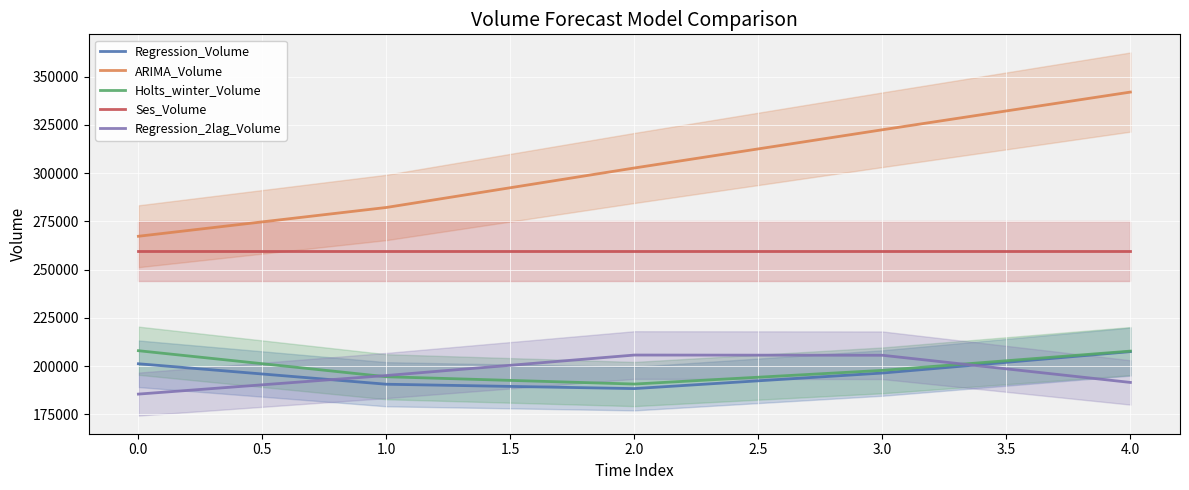

Rank the series by their maximum value, from lowest to highest.

Regression_2lag_Volume, Regression_Volume, Holts_winter_Volume, Ses_Volume, ARIMA_Volume